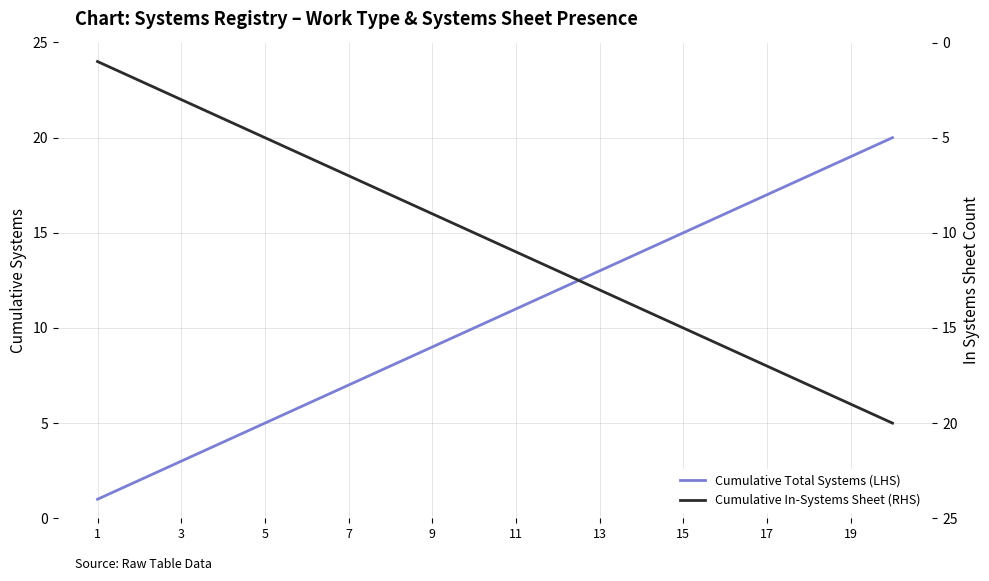

True or false: Cumulative Total Systems (LHS) has a value of 5 at 5.

True